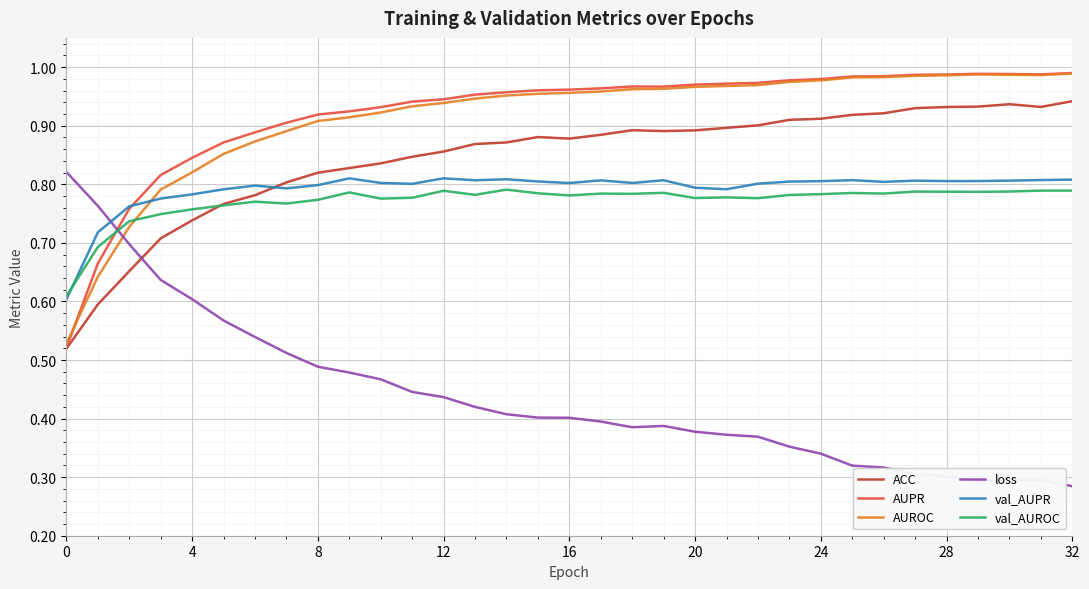

Does the chart display data point markers on the line(s)?

No